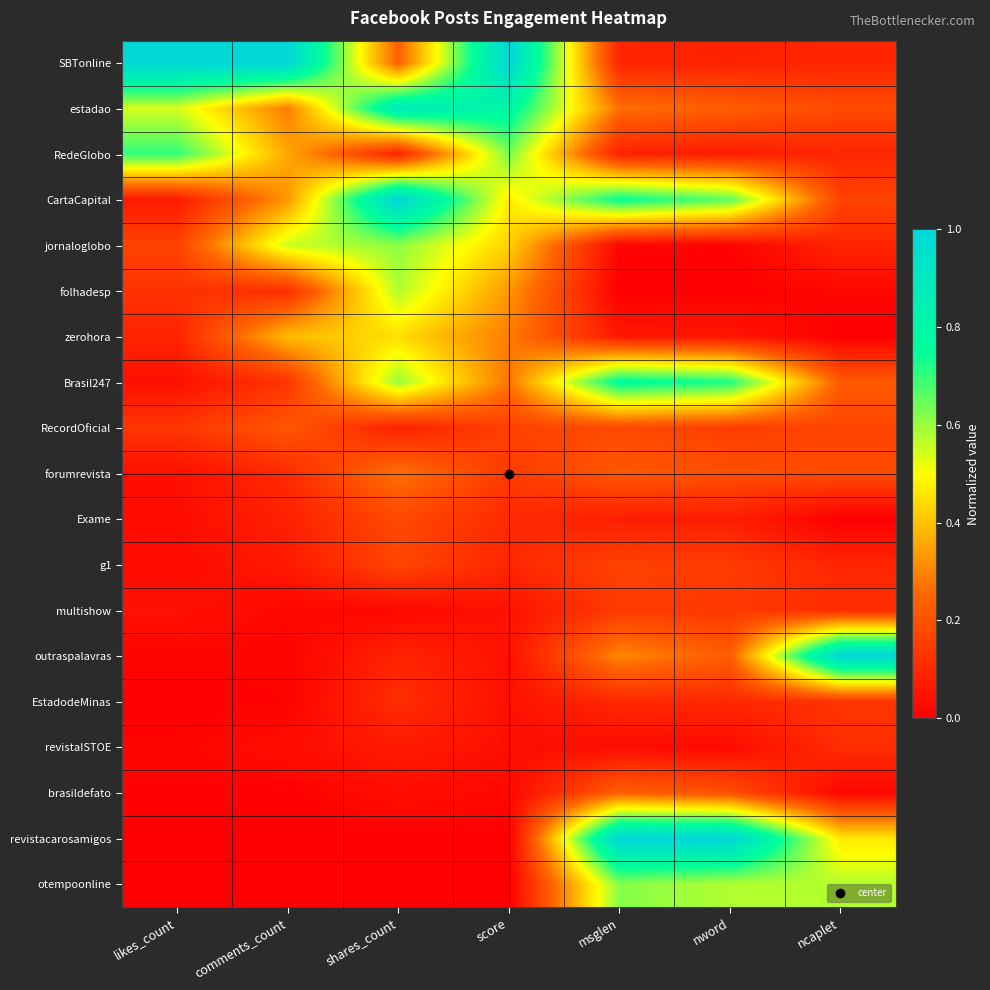

What is the spread (max minus min) of values at likes_count?

1.0